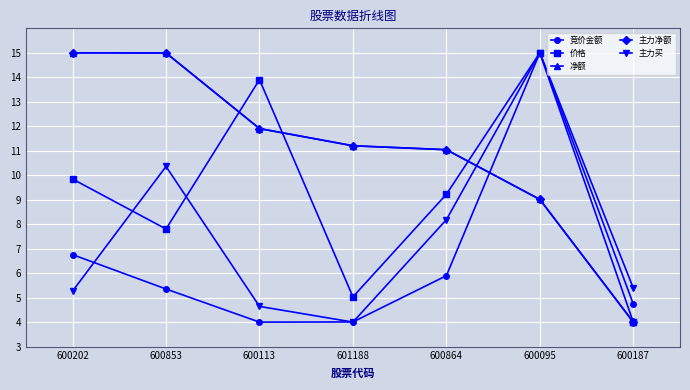

Does the chart have visible grid lines?

Yes